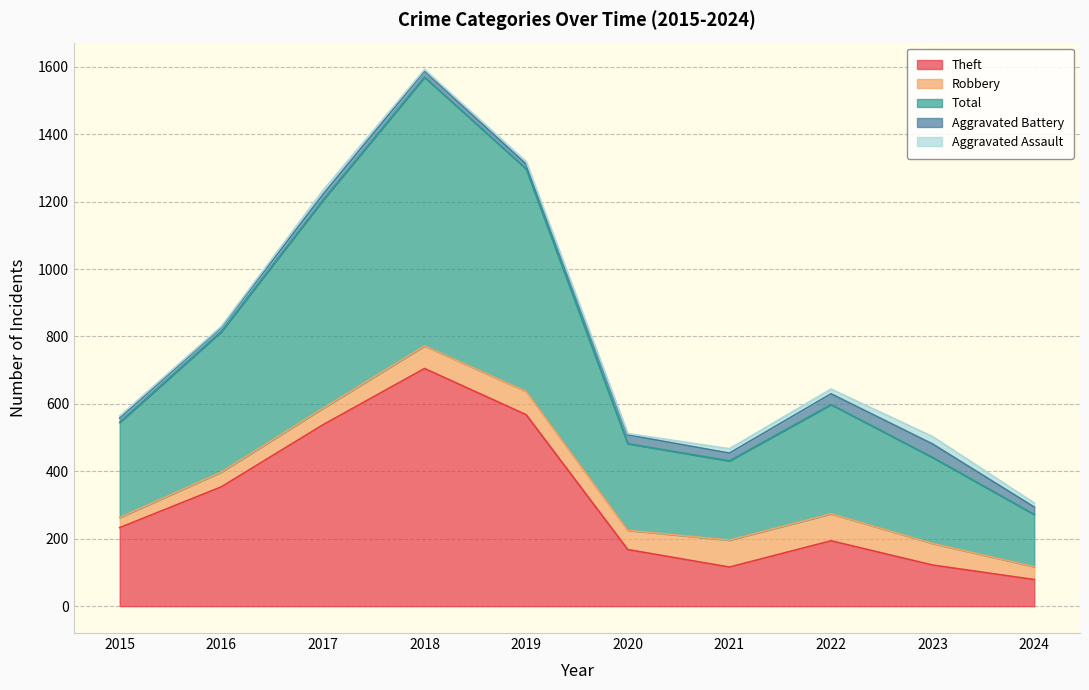

Reading left to right, what are all the values shown in this chart?

Theft: 2015=233	2016=354	2017=538	2018=705	2019=568	2020=168	2021=116	2022=194	2023=122	2024=79
Robbery: 2015=30	2016=44	2017=49	2018=67	2019=69	2020=57	2021=80	2022=80	2023=64	2024=38
Total: 2015=282	2016=416	2017=617	2018=797	2019=660	2020=257	2021=235	2022=324	2023=255	2024=155
Aggravated Battery: 2015=13	2016=13	2017=17	2018=18	2019=14	2020=26	2021=23	2022=32	2023=40	2024=22
Aggravated Assault: 2015=6	2016=3	2017=12	2018=5	2019=8	2020=4	2021=13	2022=14	2023=22	2024=12